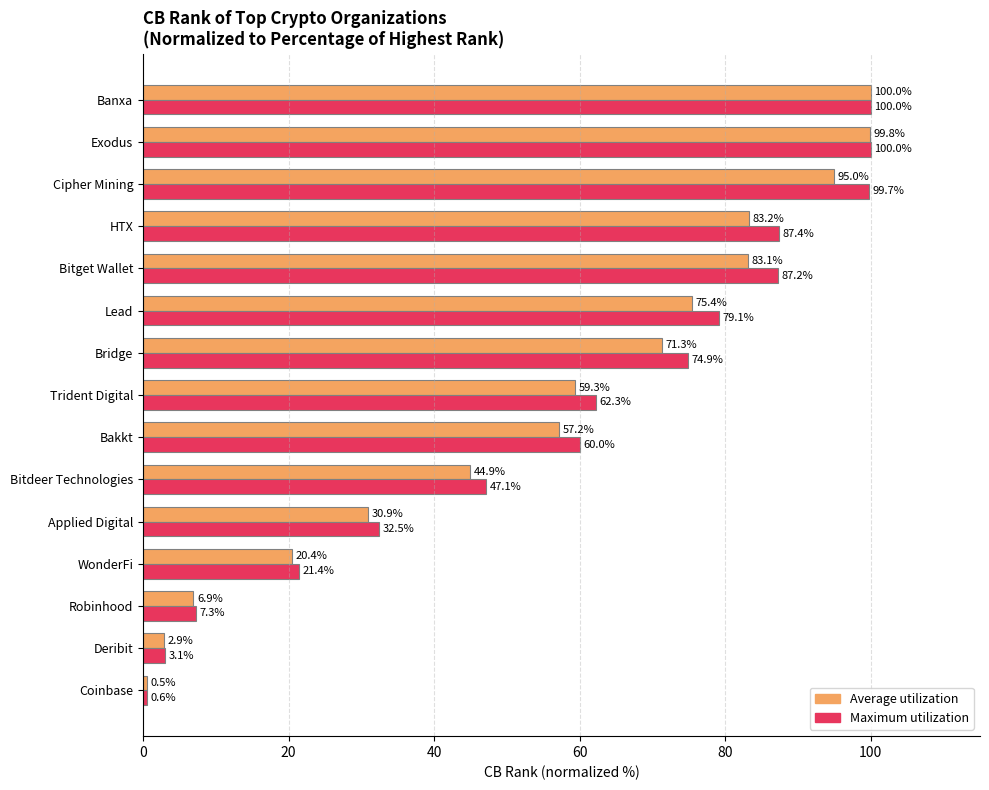

What is the difference between the Maximum utilization values at Applied Digital and Robinhood?

25.2